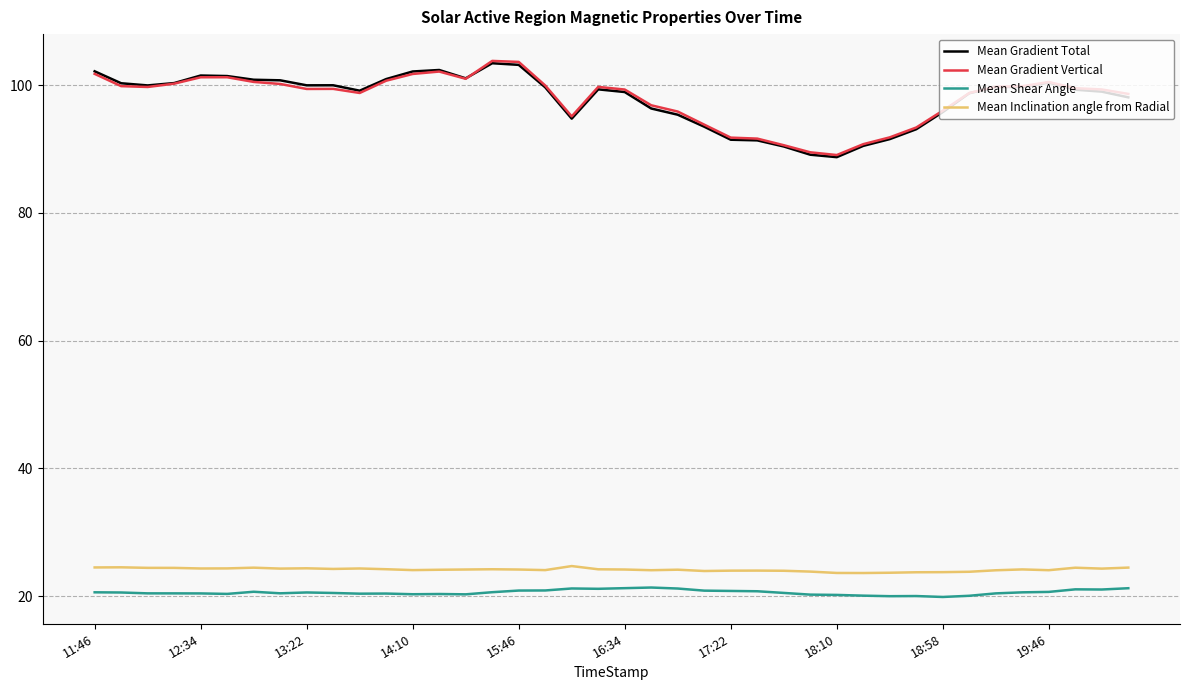

What is the highest value of the Mean Gradient Total series?

103.4